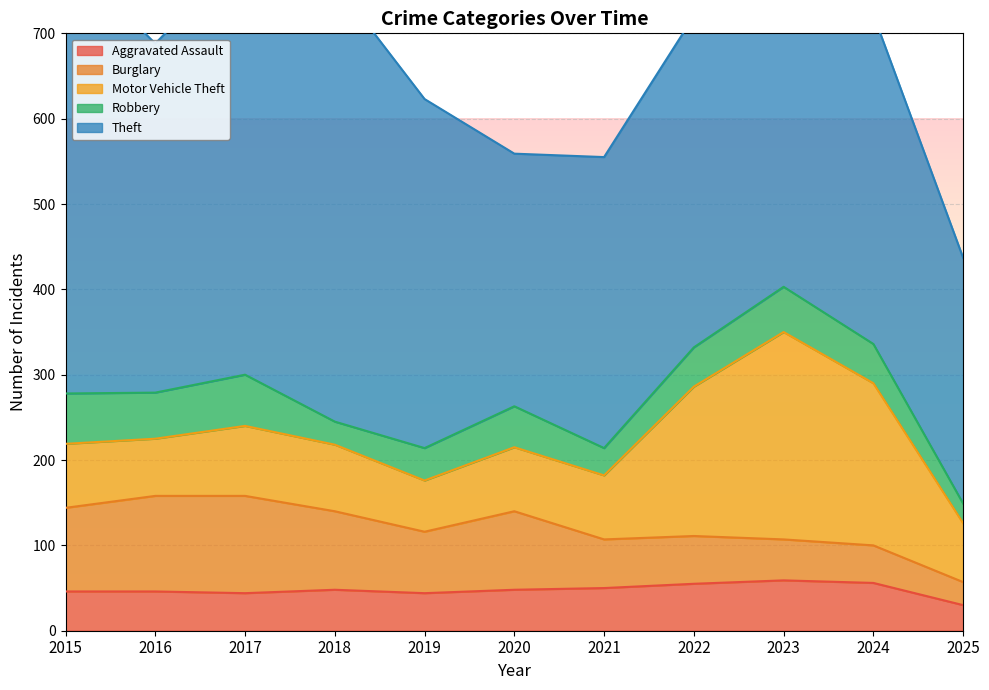

How many data points in Theft are above 388?

5